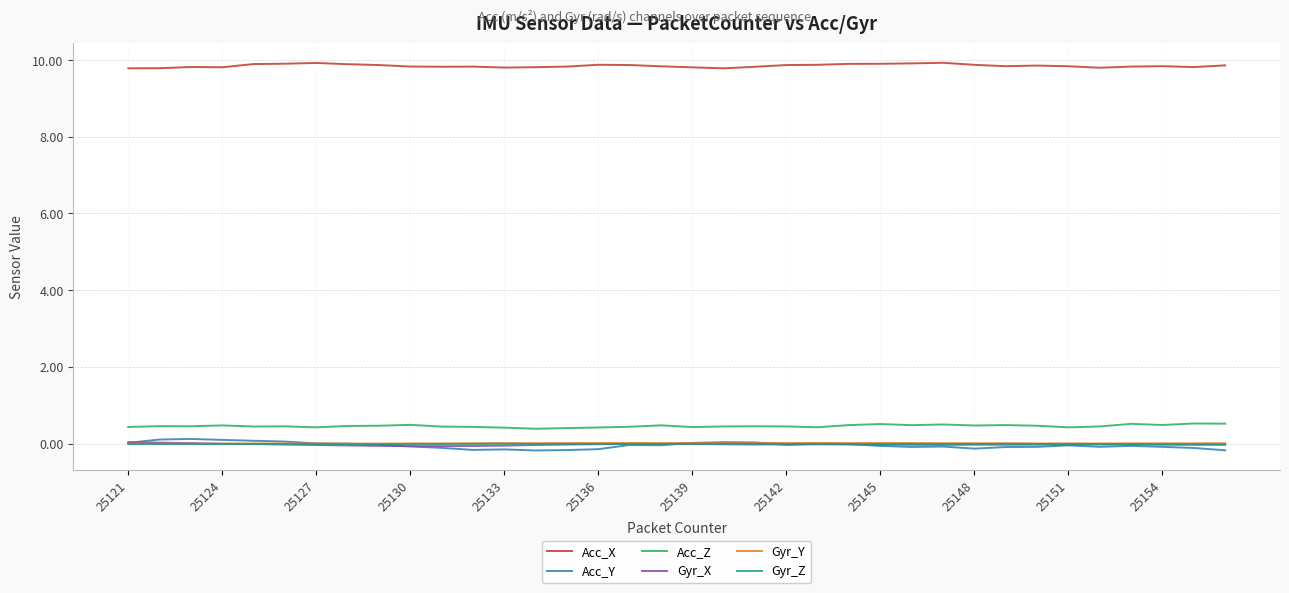

True or false: Acc_Y and Acc_Z cross at least once.

False